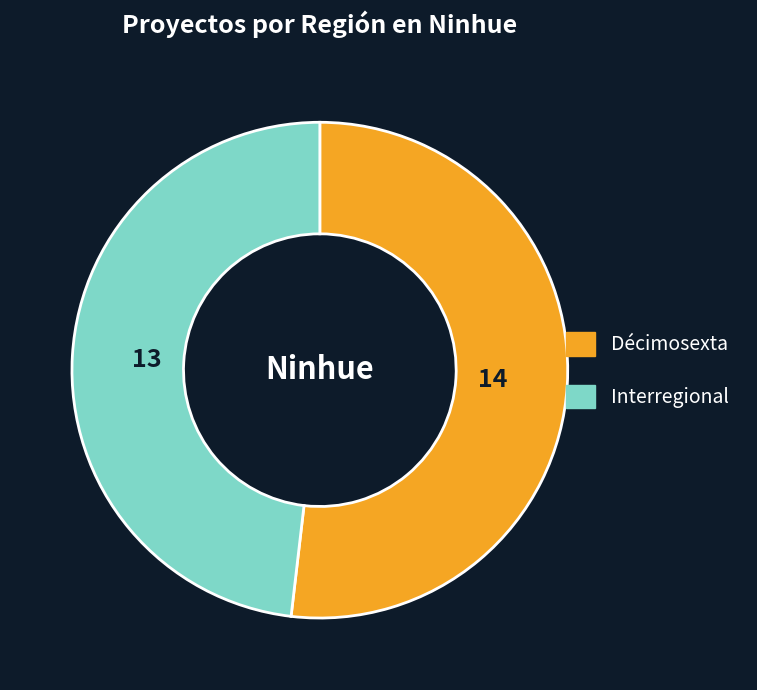

True or false: Interregional accounts for 48% of the total.

True